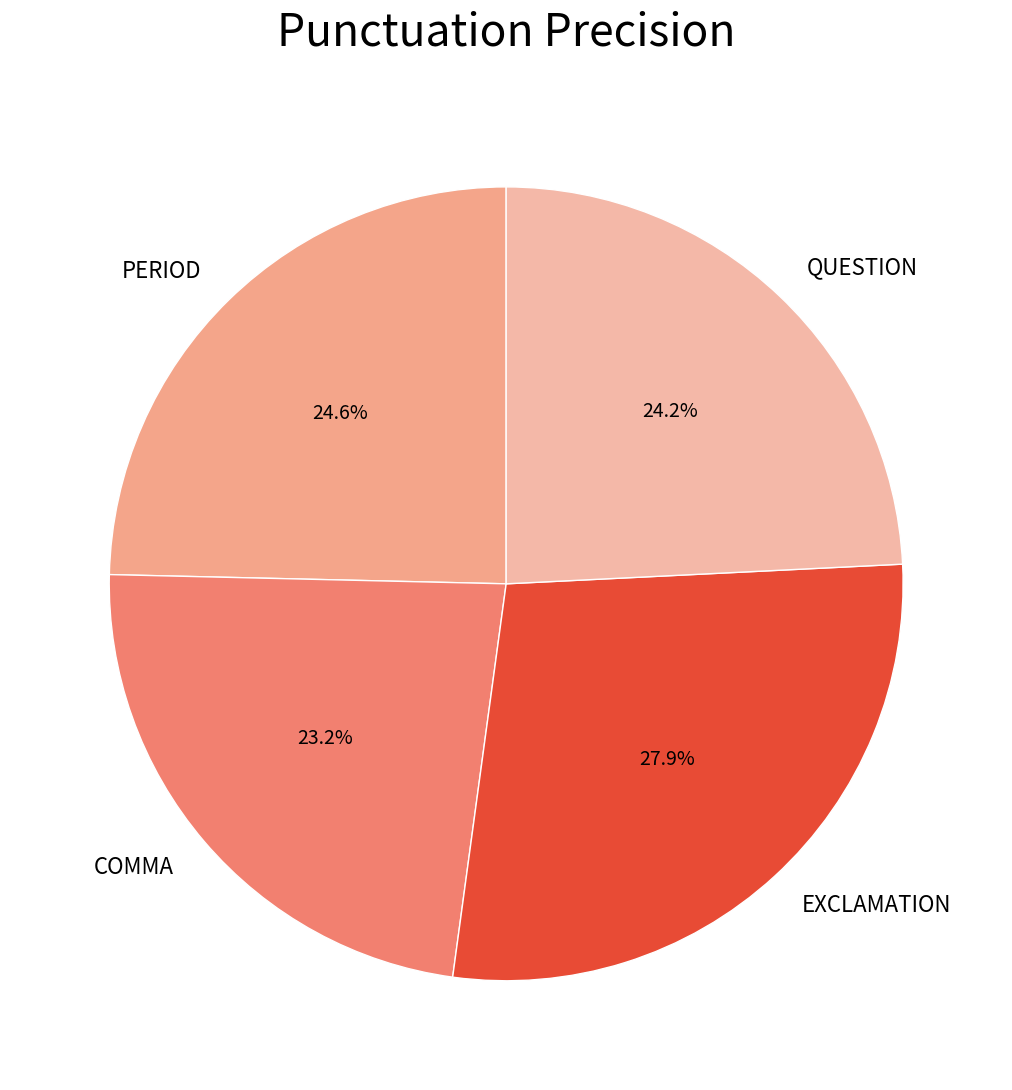

To the nearest percent, what portion does COMMA represent?

23%